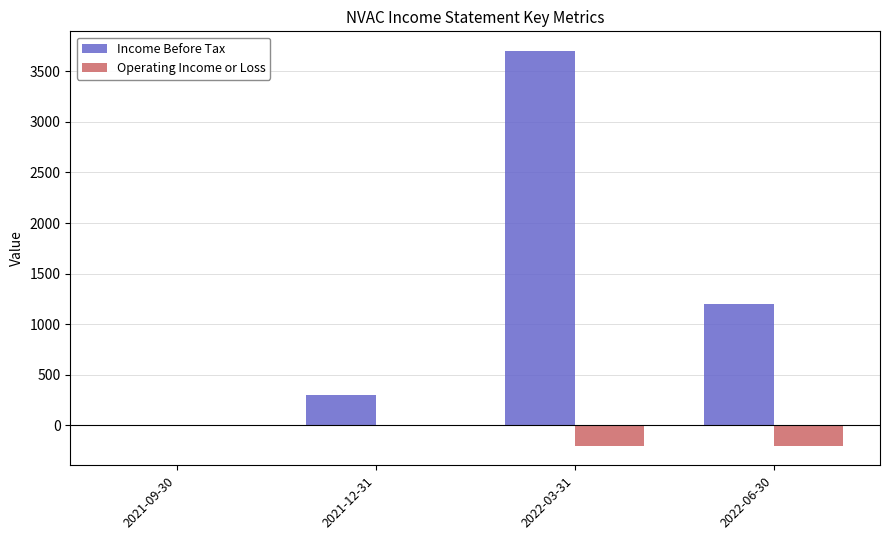

Is it true that Income Before Tax equals 587 at 2022-06-30?

False